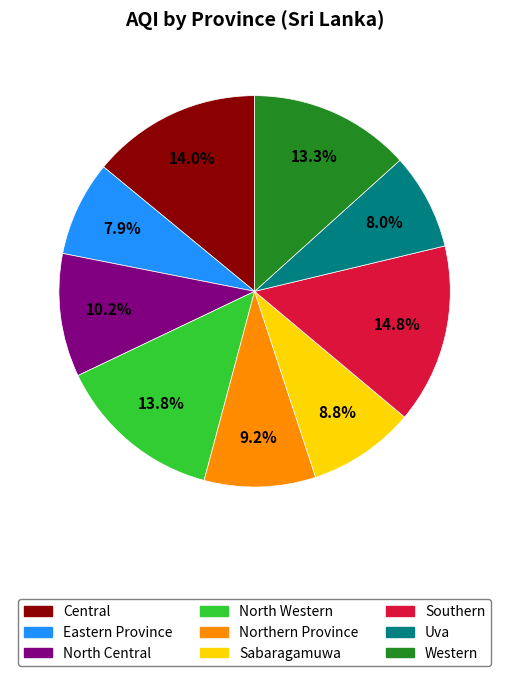

To the nearest percent, what percentage of the pie is North Western?

14%